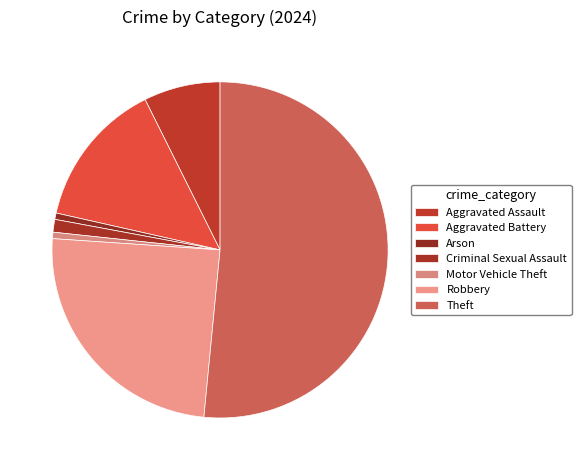

How many slices are in this pie chart?

7